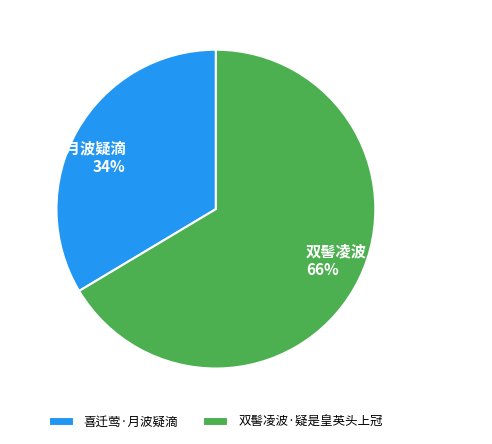

Which slice is the largest?

双髻凌波·疑是皇英头上冠